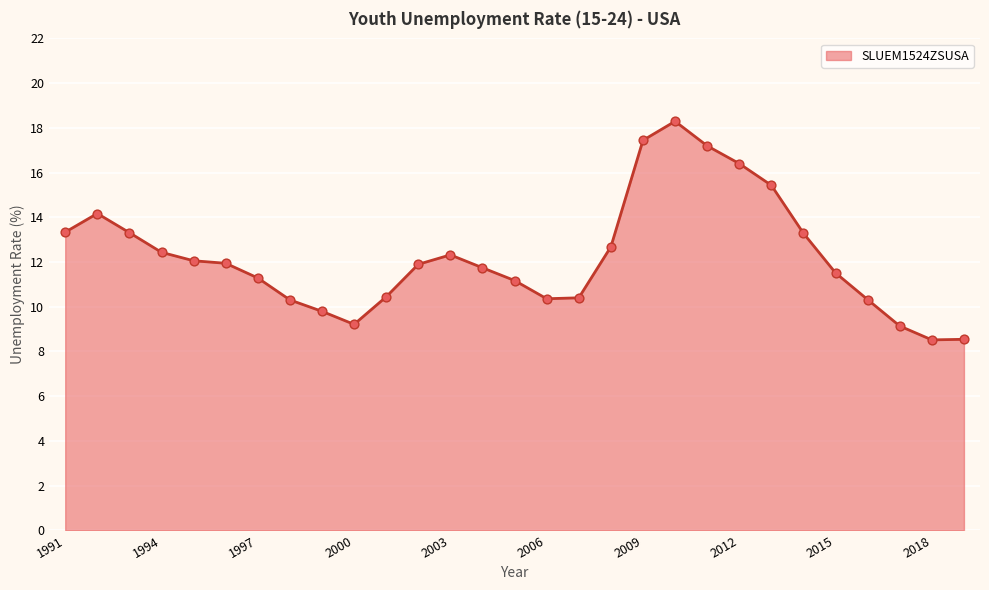

What is the maximum value shown in the chart?

18.3